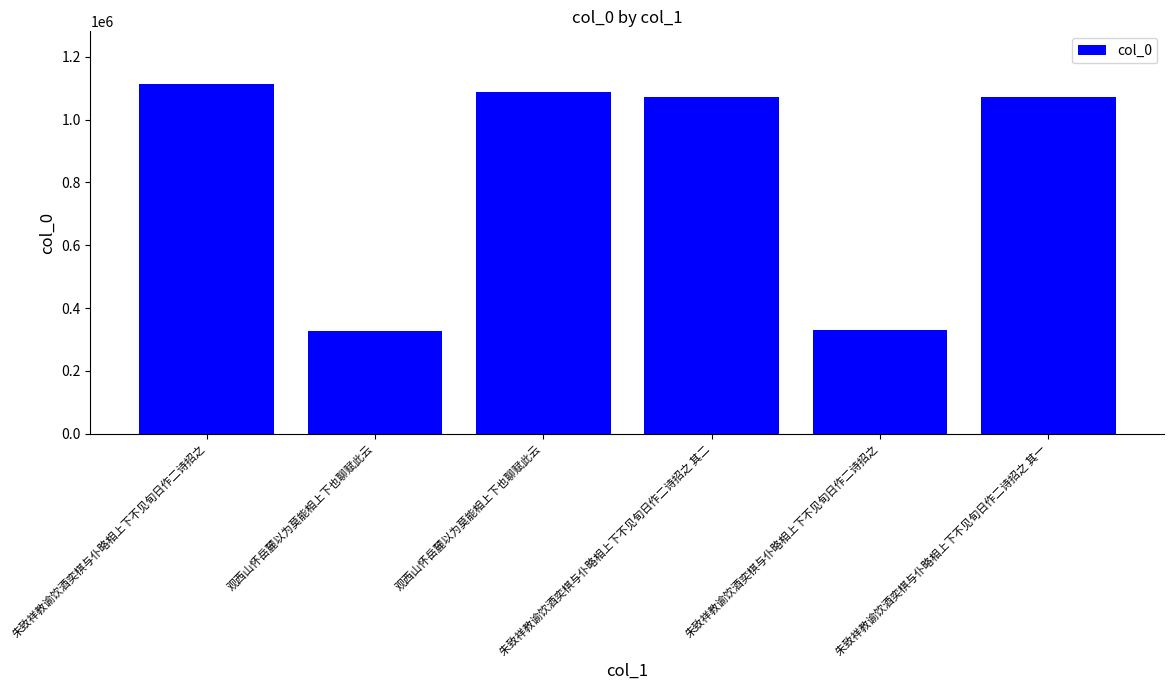

Reading left to right, transcribe all the data shown in this chart.

朱致祥教谕饮酒奕棋与仆略相上下不见旬日作二诗招之=1113848	观西山怀岳麓以为莫能相上下也聊赋此云=326623	观西山怀岳麓以为莫能相上下也聊赋此云=1088128	朱致祥教谕饮酒奕棋与仆略相上下不见旬日作二诗招之 其二=1071043	朱致祥教谕饮酒奕棋与仆略相上下不见旬日作二诗招之=330846	朱致祥教谕饮酒奕棋与仆略相上下不见旬日作二诗招之 其一=1071042